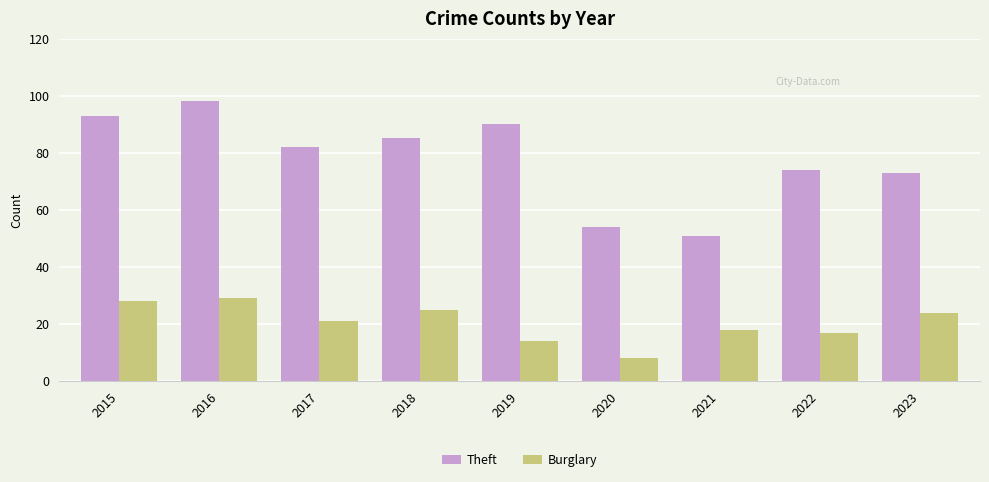

At how many categories does at least one series exceed 43?

9